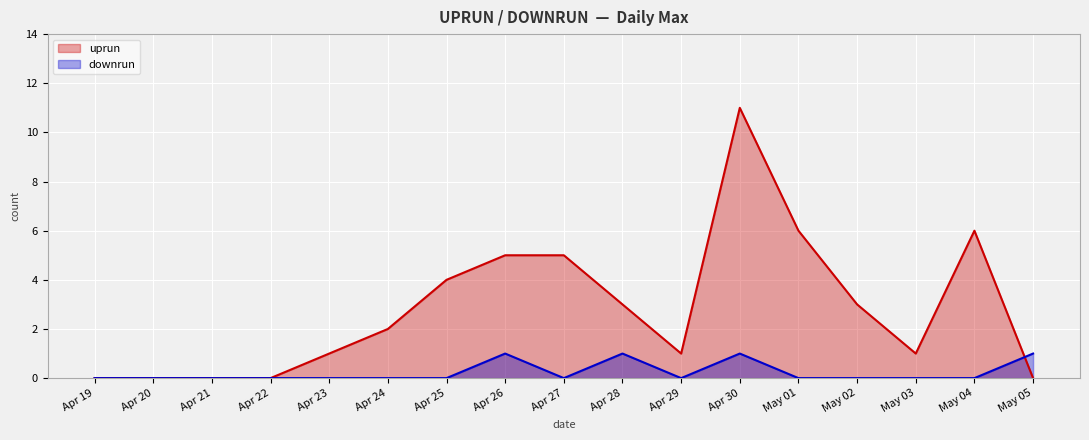

Read the downrun value at Apr 30.

1